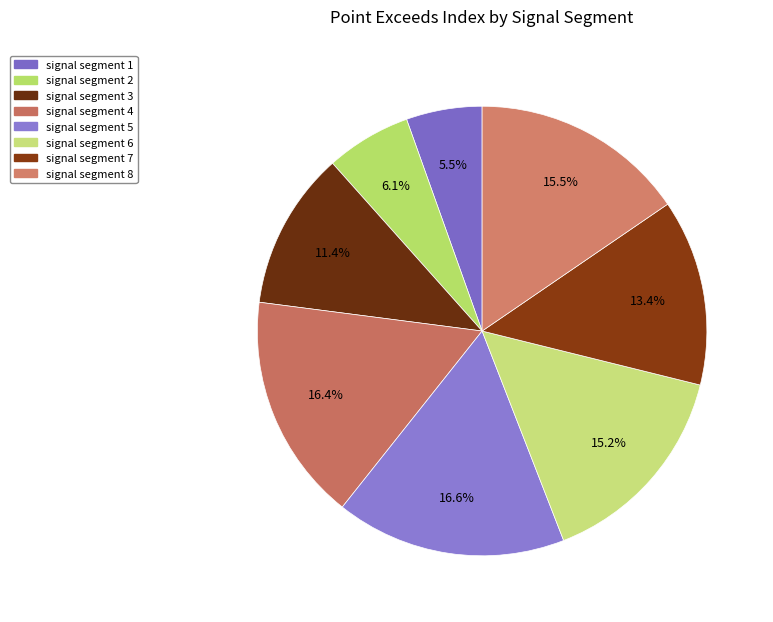

To the nearest percent, what is the combined percentage of signal segment 2 and signal segment 7?

20%